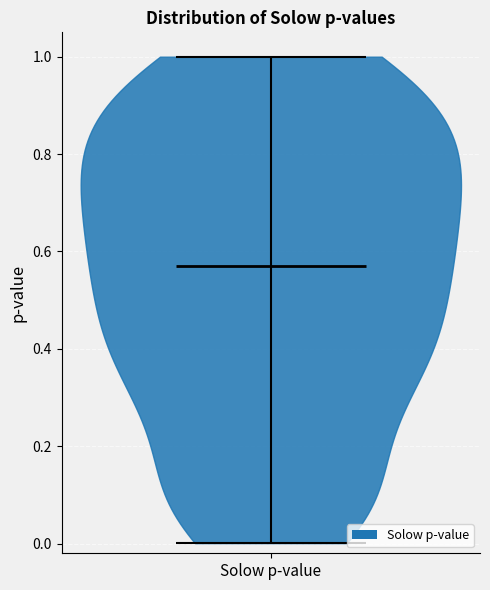

Read this violin plot against the y-axis: where its median line is, and the lowest and highest points the violin reaches. The values are not printed on the chart, so give them approximately, as read against the axis.

median line 0.58, lowest point 0.00, highest point 1.00